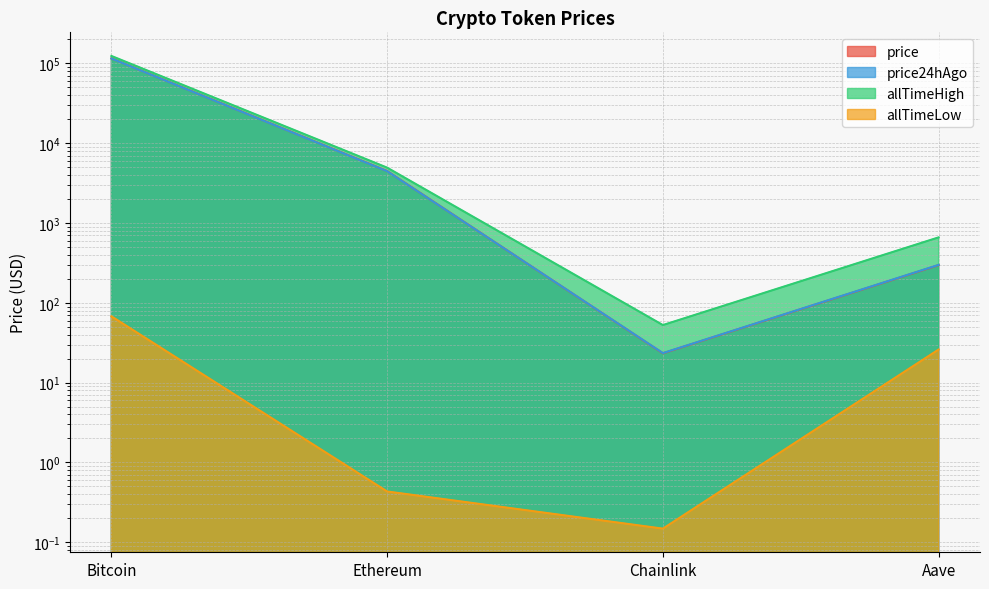

What is the total value across all series at Chainlink?

99.7